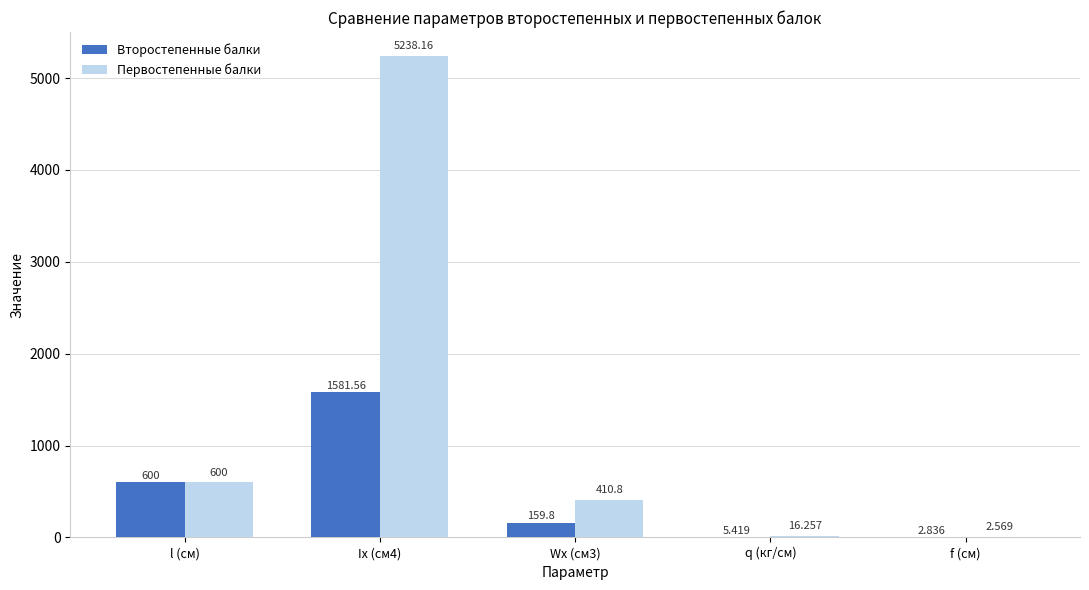

At which label does Второстепенные балки first exceed 159?

l (см)